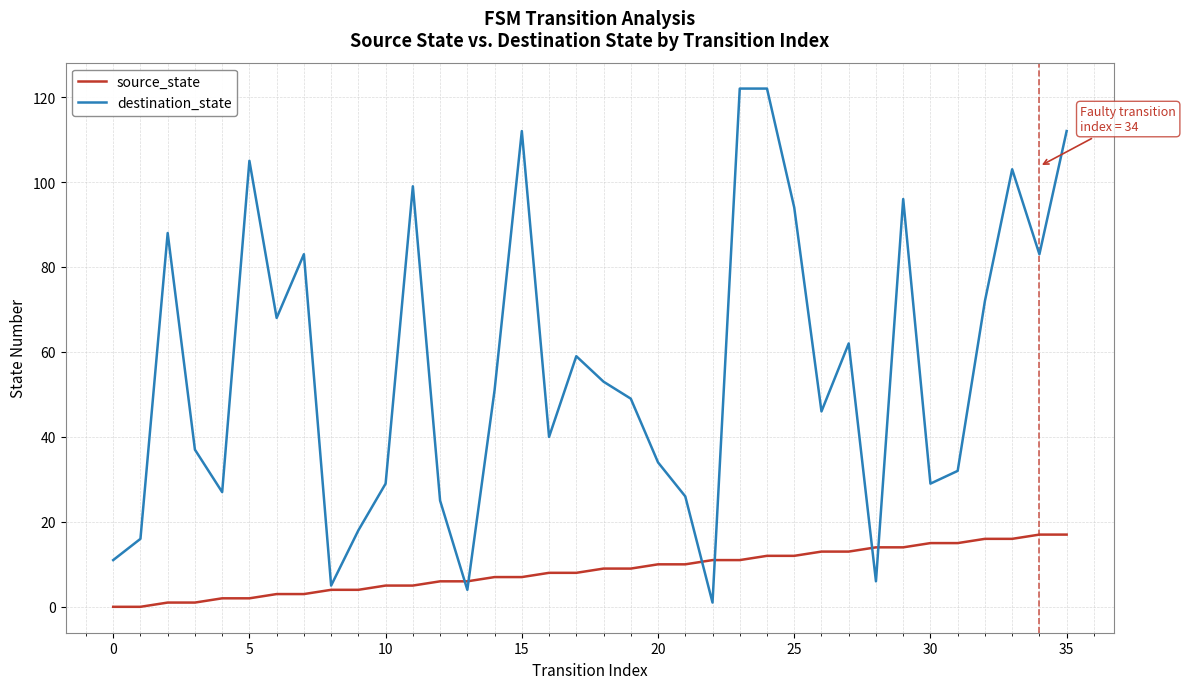

What is the maximum value for destination_state?

122